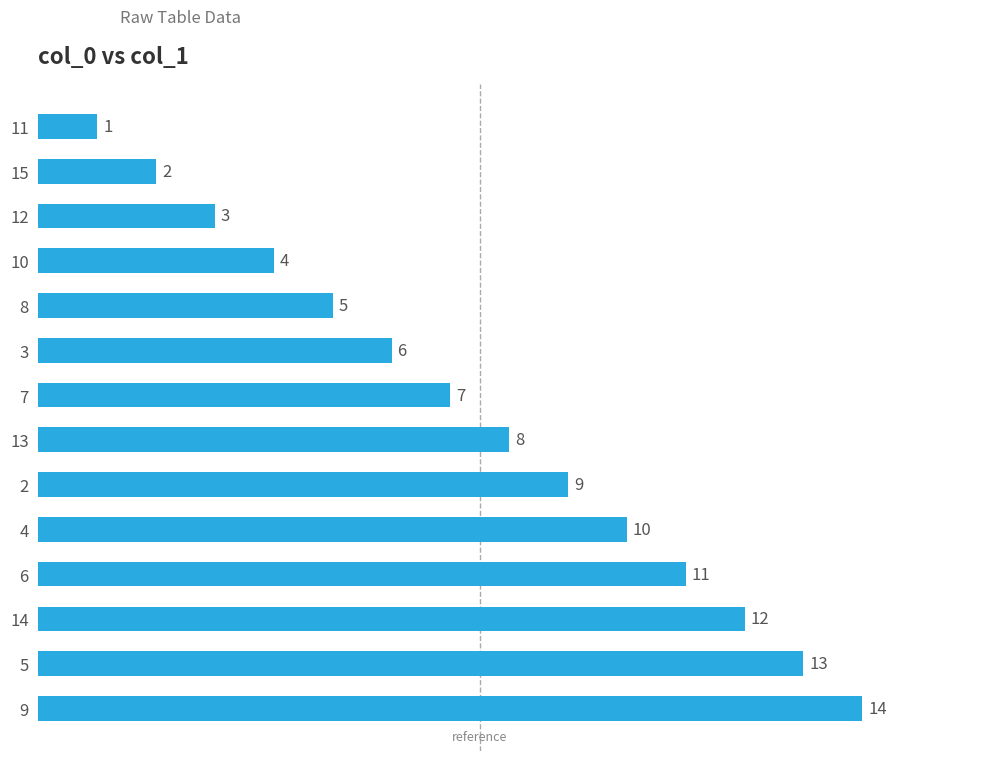

Where is the data nearest to the value 7?

7